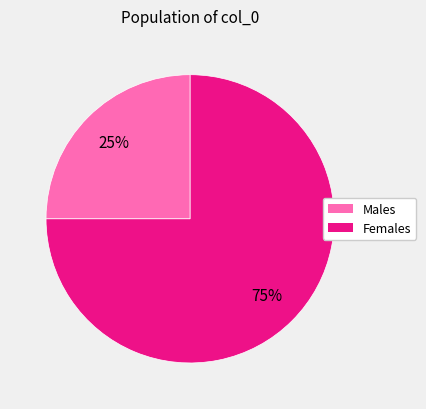

Is there a majority slice in this chart?

Yes